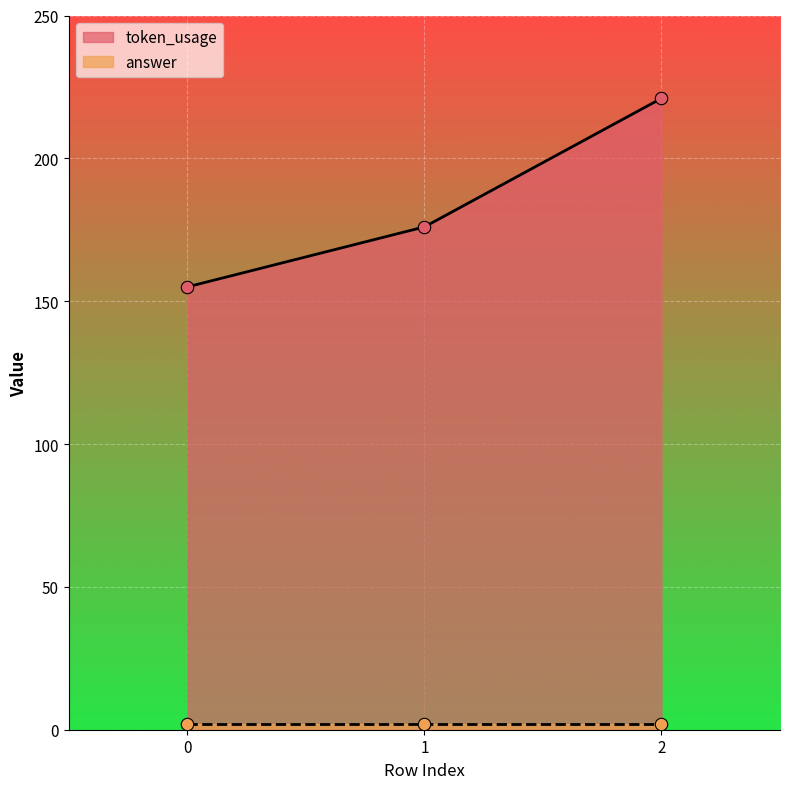

Which has a higher value, 2 or 0?

2